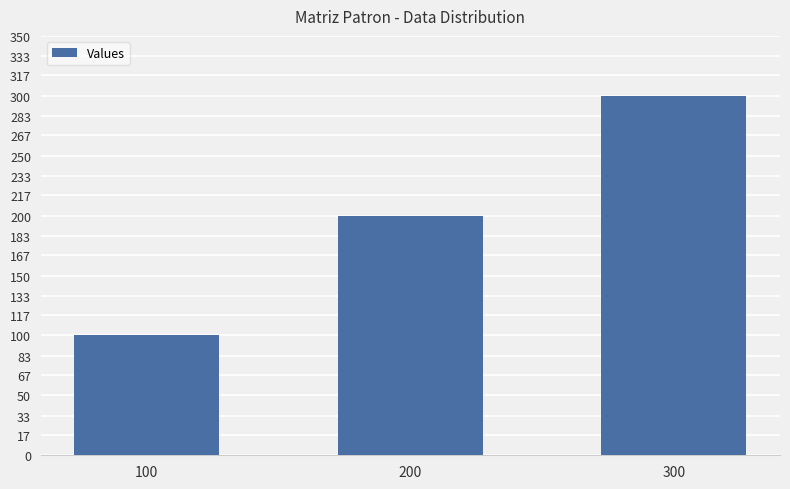

Which category has the lowest value across all series?

100